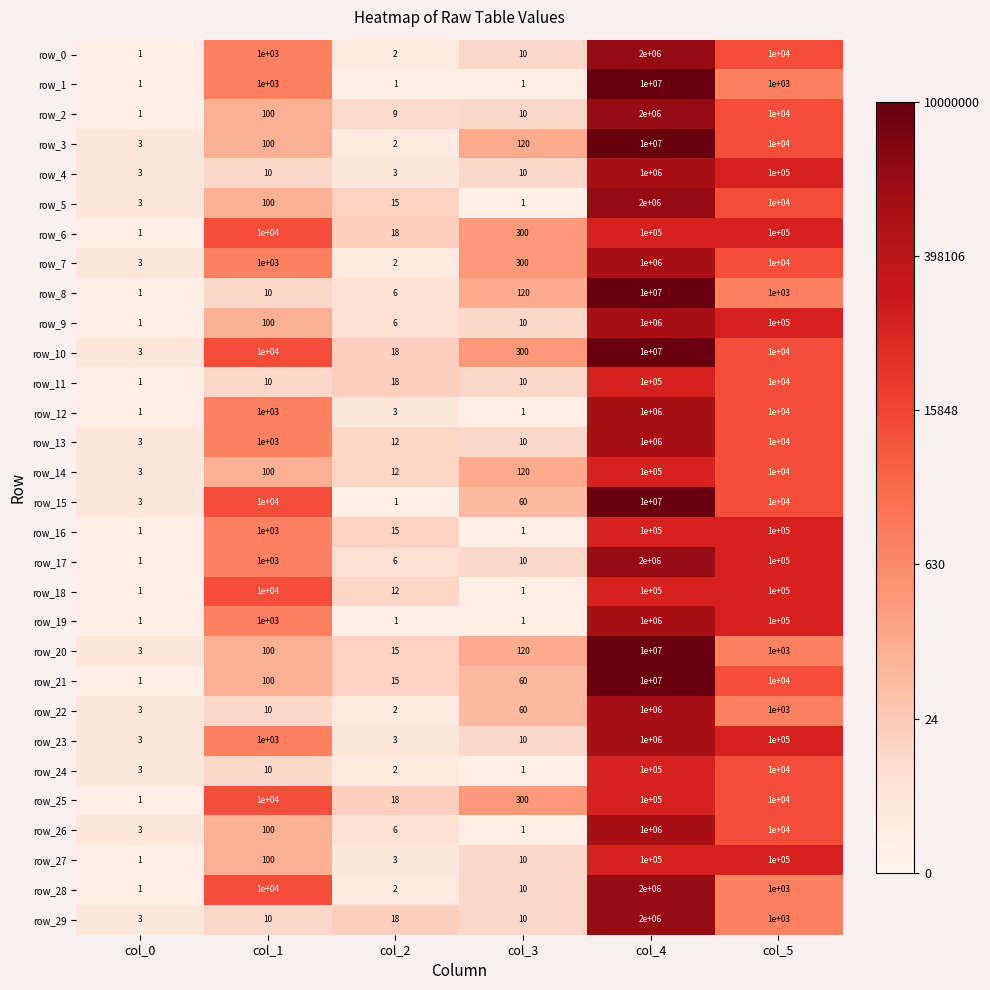

List the labels in order of row_8 value, smallest first.

col_0, col_2, col_1, col_3, col_5, col_4